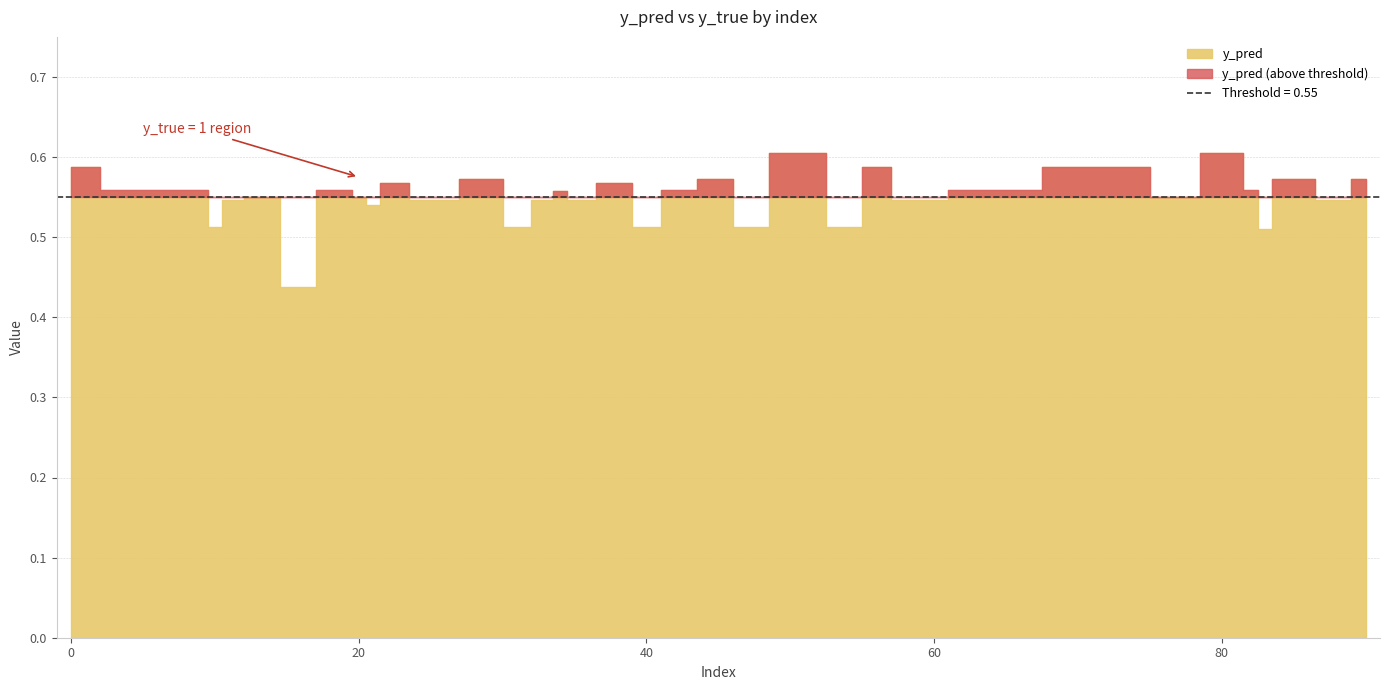

How many lines are shown in the chart?

2